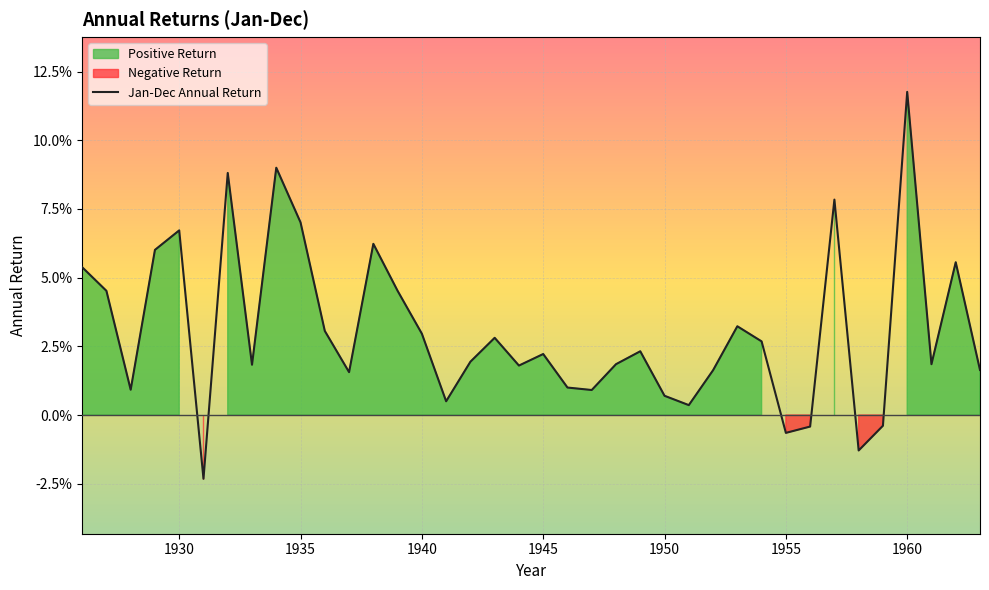

Reading left to right, transcribe all the data shown in this chart.

0.1	0.0	0.0	0.1	0.1	-0.0	0.1	0.0	0.1	0.1	0.0	0.0	0.1	0.0	0.0	0.0	0.0	0.0	0.0	0.0	0.0	0.0	0.0	0.0	0.0	0.0	0.0	0.0	0.0	-0.0	-0.0	0.1	-0.0	-0.0	0.1	0.0	0.1	0.0